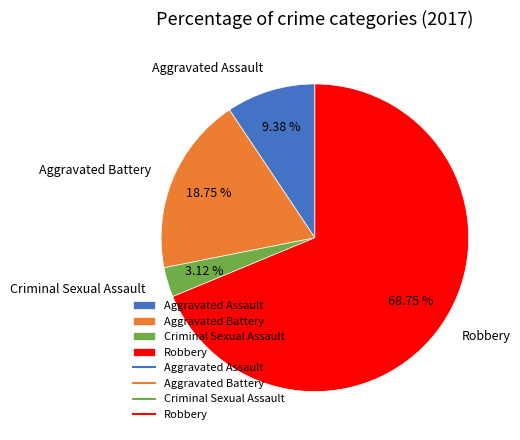

How many segments does this pie chart have?

4